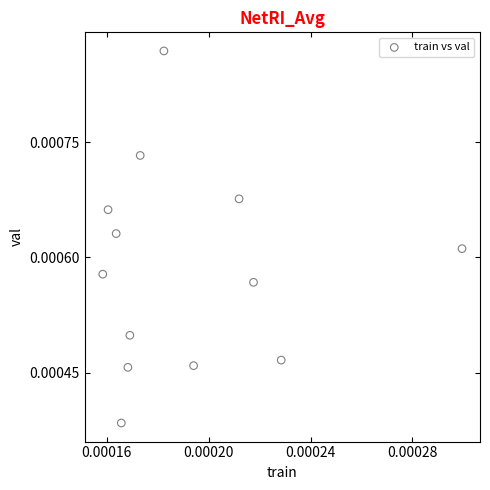

Count the number of points in this scatter plot.

13